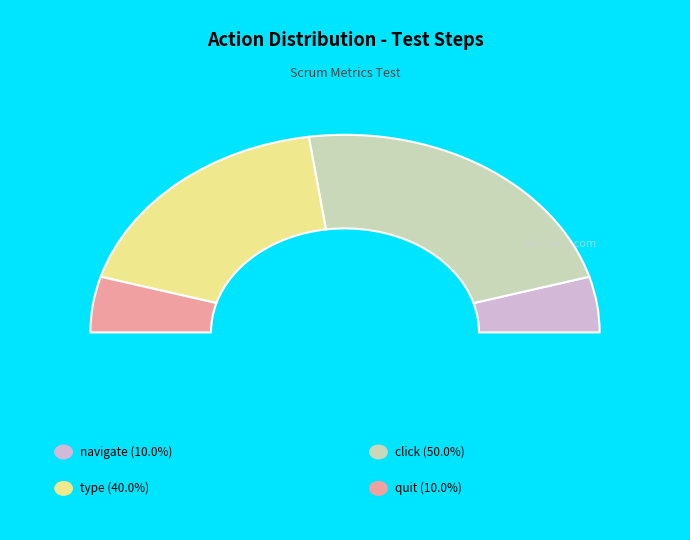

Does any single category account for the majority?

No